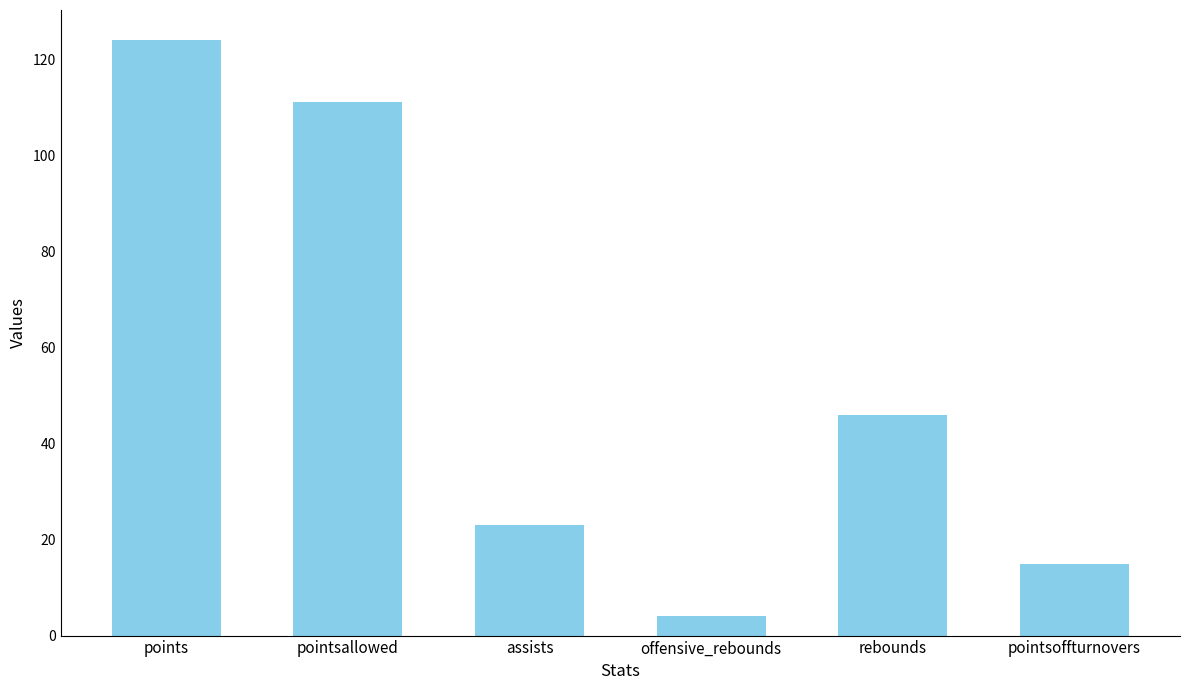

What is the change in value from pointsallowed to pointsoffturnovers?

-96